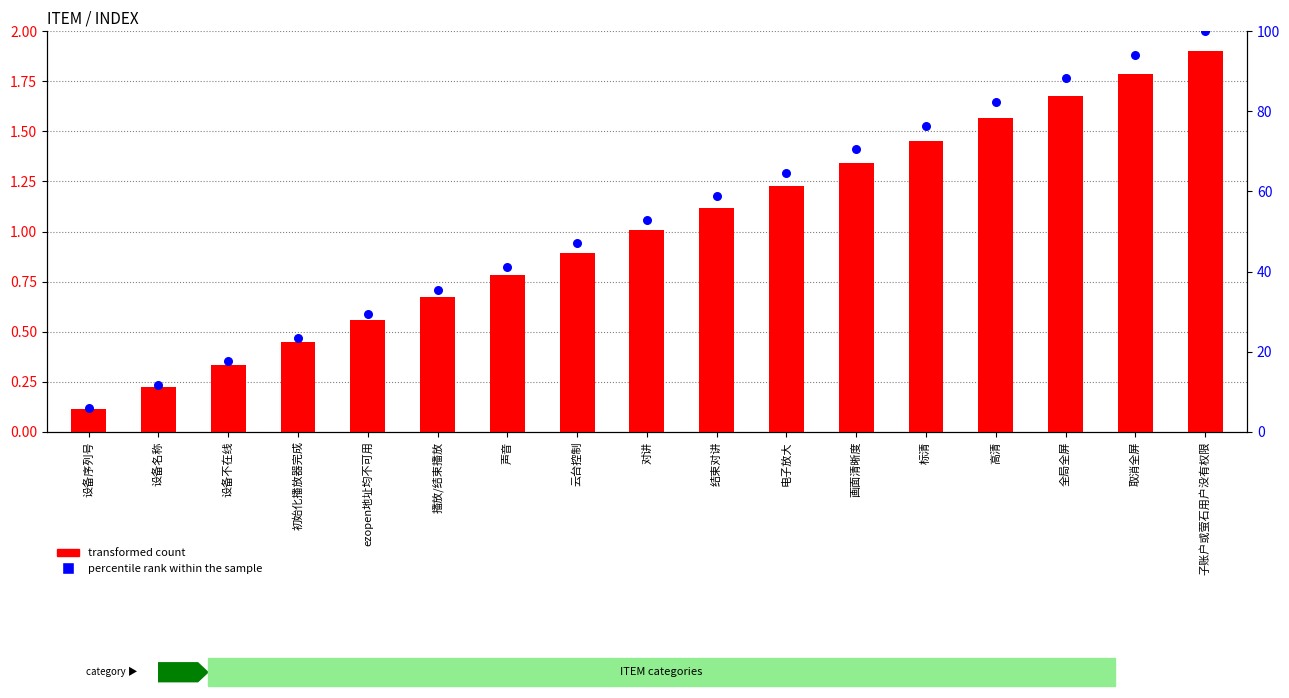

What is the total value across all series at 设备不在线?

18.0